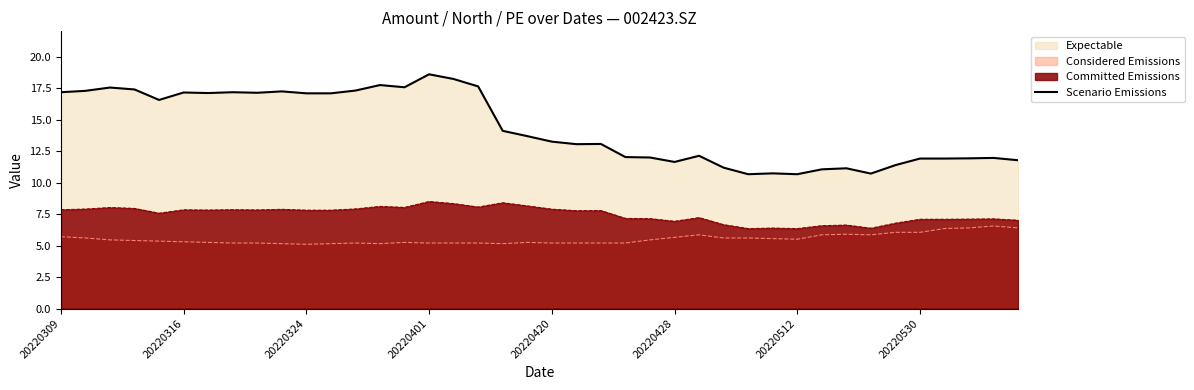

The Scenario Emissions series shows 17.2 at 20220309. True or false?

True